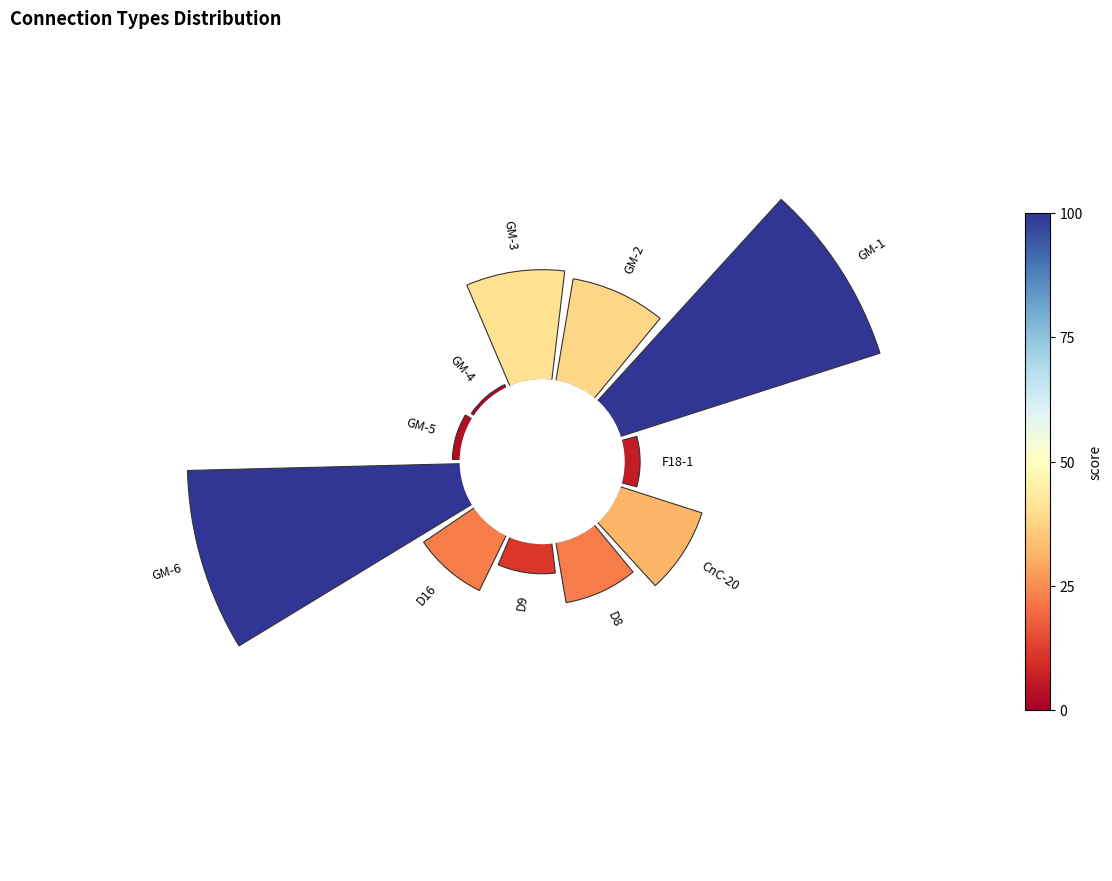

Is 0 the majority of the pie?

No